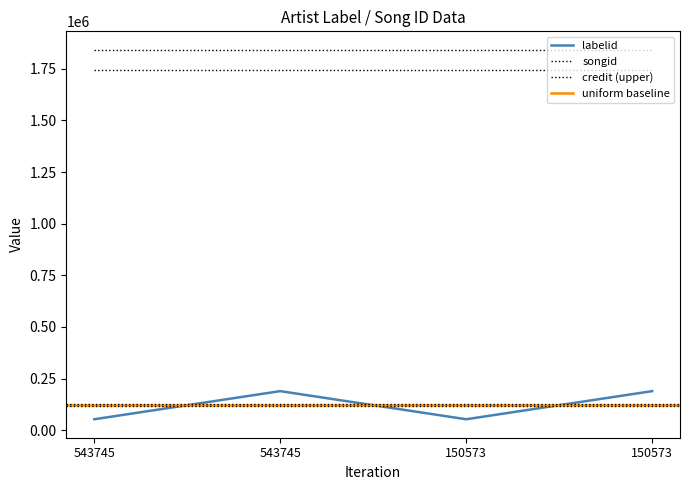

What is the sum of all labelid values?

483188